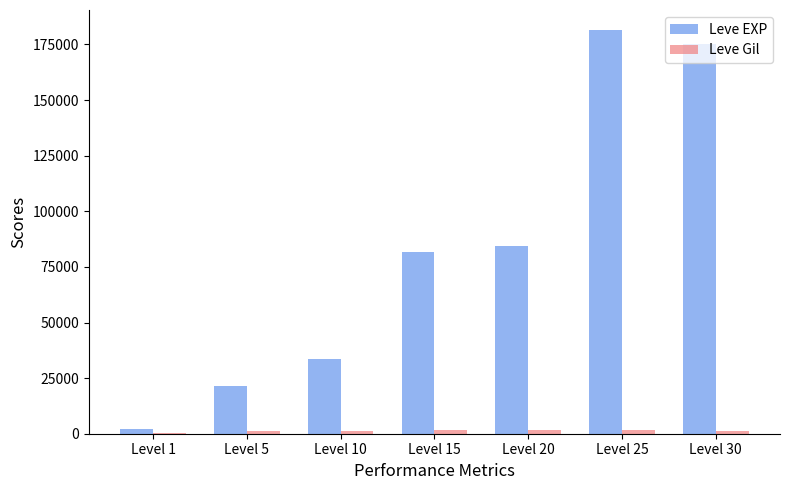

How many groups of bars are there?

7